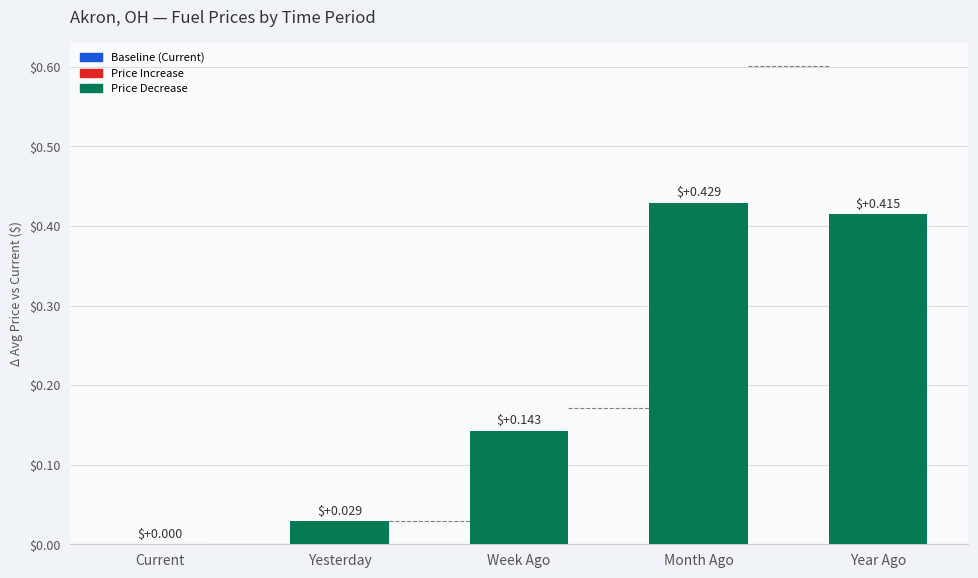

Which has a higher value, Yesterday or Current?

Yesterday